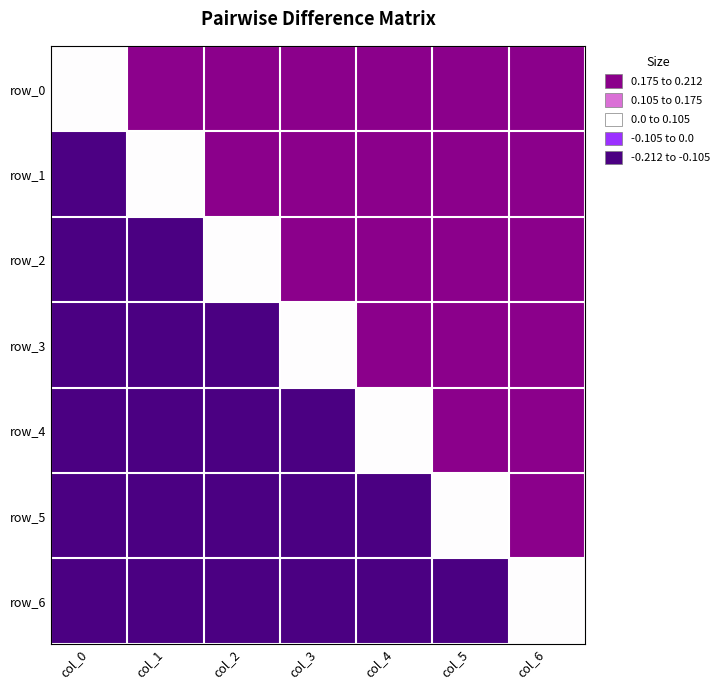

List the series in order of their overall mean, highest first.

row_0, row_1, row_2, row_3, row_4, row_5, row_6